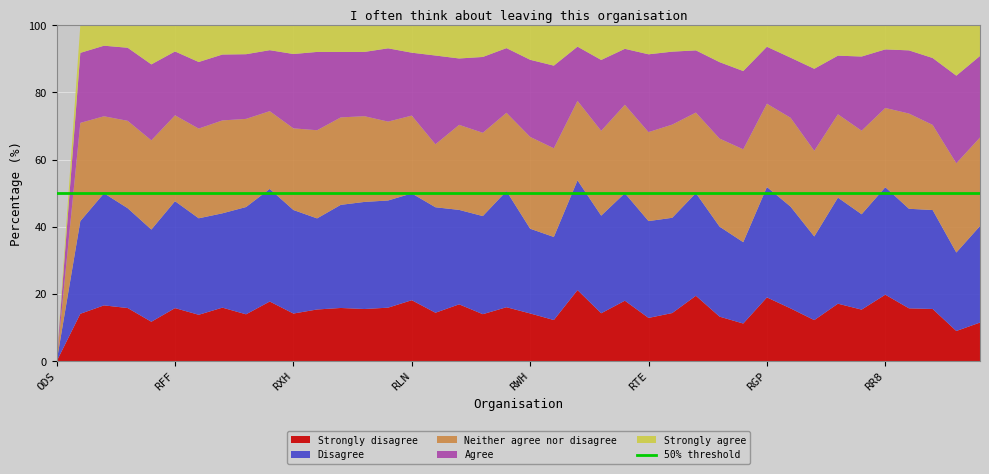

Reading right to left, list all the values displayed in this chart.

Strongly disagree: 11.5	9.0	15.6	15.8	19.8	15.4	17.1	12.3	15.7	19.0	11.2	13.3	19.5	14.4	12.9	18.0	14.3	21.2	12.3	14.2	16.1	14.0	16.9	14.4	18.2	16.0	15.6	15.9	15.4	14.2	17.8	14.0	16.0	13.8	15.8	11.8	15.8	16.6	14.1	0.0
Disagree: 28.7	23.3	29.4	29.6	32.0	28.4	31.6	24.9	30.3	32.9	24.2	26.8	30.5	28.3	28.8	32.0	29.1	32.6	24.7	25.2	34.6	29.2	28.1	31.4	31.8	31.9	31.9	30.7	27.1	30.8	33.5	31.9	28.1	28.7	31.8	27.4	29.7	33.4	27.6	0.0
Neither agree nor disagree: 26.4	26.6	25.3	28.3	23.6	24.9	24.8	25.5	26.4	24.8	27.6	26.2	24.0	27.7	26.5	26.3	25.2	23.6	26.4	27.3	23.3	24.8	25.3	18.7	23.2	23.5	25.5	26.0	26.2	24.3	23.1	26.2	27.6	26.7	25.6	26.6	26.0	22.9	29.2	0.0
Agree: 24.2	26.1	19.9	18.8	17.4	22.1	17.4	24.4	17.9	16.9	23.3	22.7	18.5	21.7	23.1	16.6	21.1	16.1	24.6	22.9	19.2	22.6	19.7	26.4	18.7	21.8	19.1	19.5	23.3	22.1	18.1	19.2	19.6	19.8	19.0	22.6	21.7	21.0	20.8	0.0
Strongly agree: 9.2	15.0	9.8	7.5	7.2	9.3	9.1	13.0	9.7	6.4	13.7	11.0	7.5	7.9	8.7	7.0	10.3	6.4	12.0	10.3	6.8	9.4	9.9	9.0	8.2	6.9	8.0	8.0	8.0	8.6	7.4	8.6	8.7	10.9	7.8	11.7	6.7	6.1	8.2	0.0